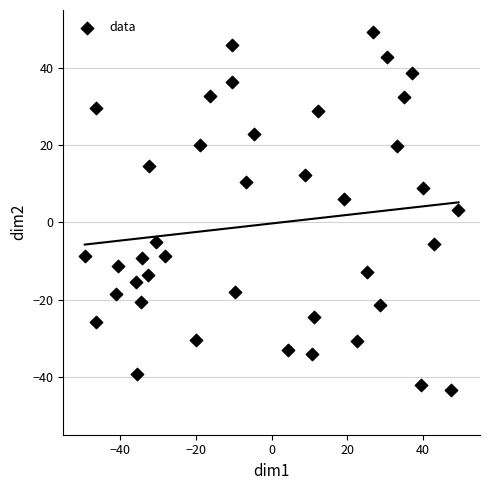

What is the range of X values (max minus min)?

98.7